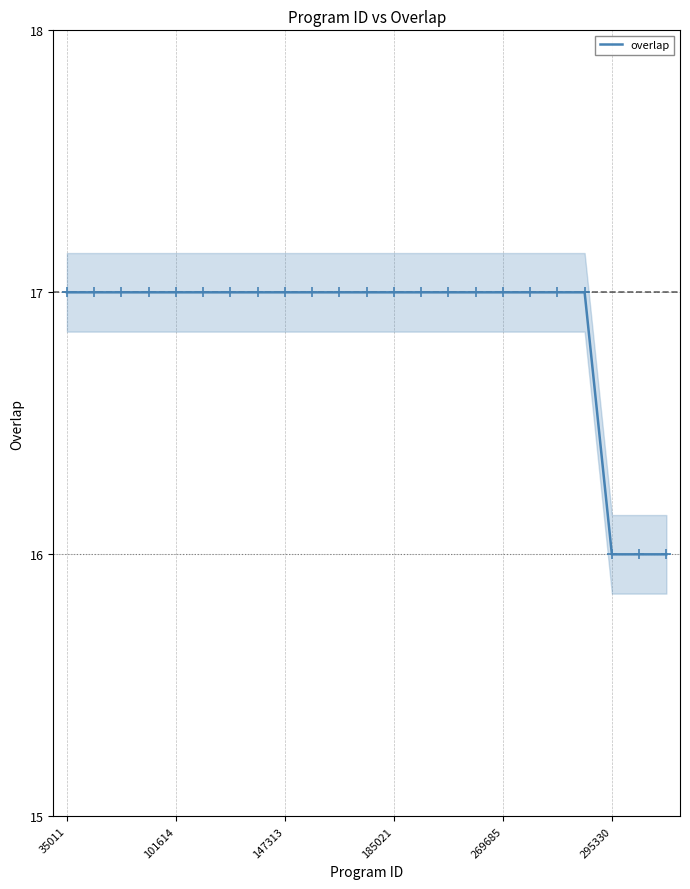

Is it true that overlap equals 24 at 101614?

False